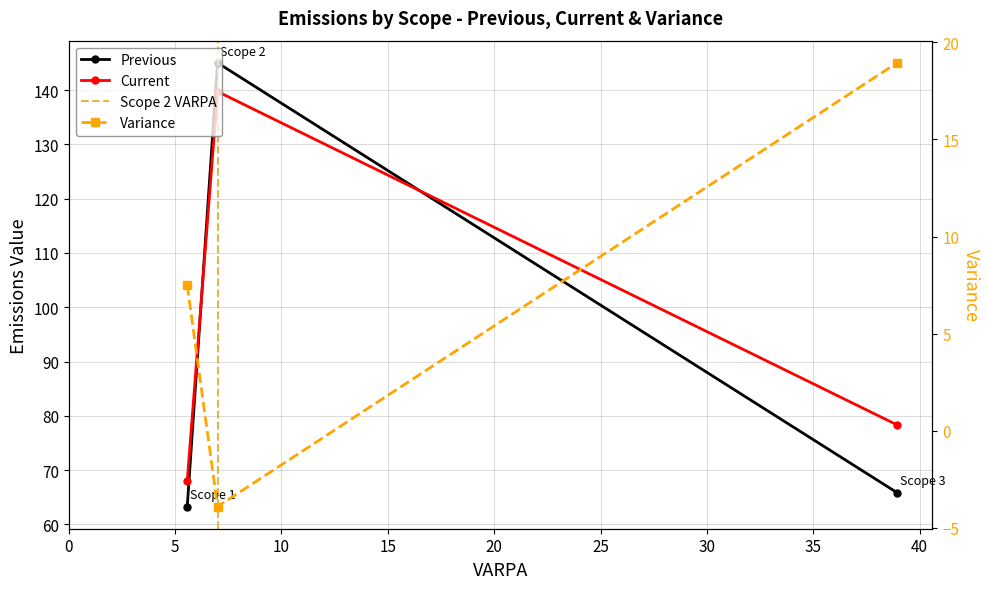

Rank the series by their maximum value, from lowest to highest.

Variance, Current, Previous